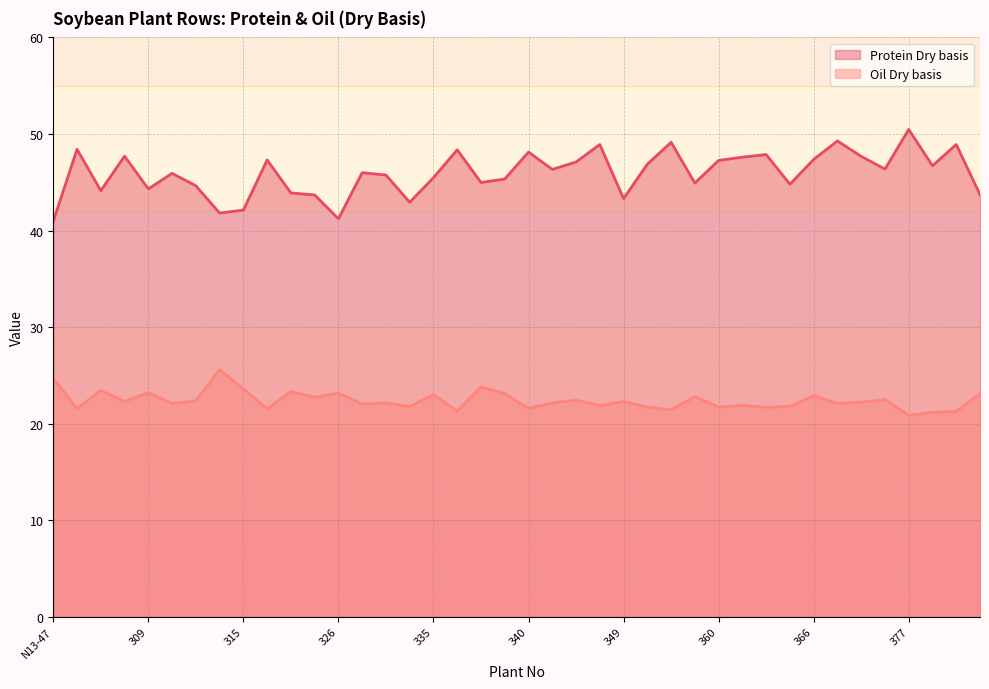

At which category does the chart reach its peak across all series?

377